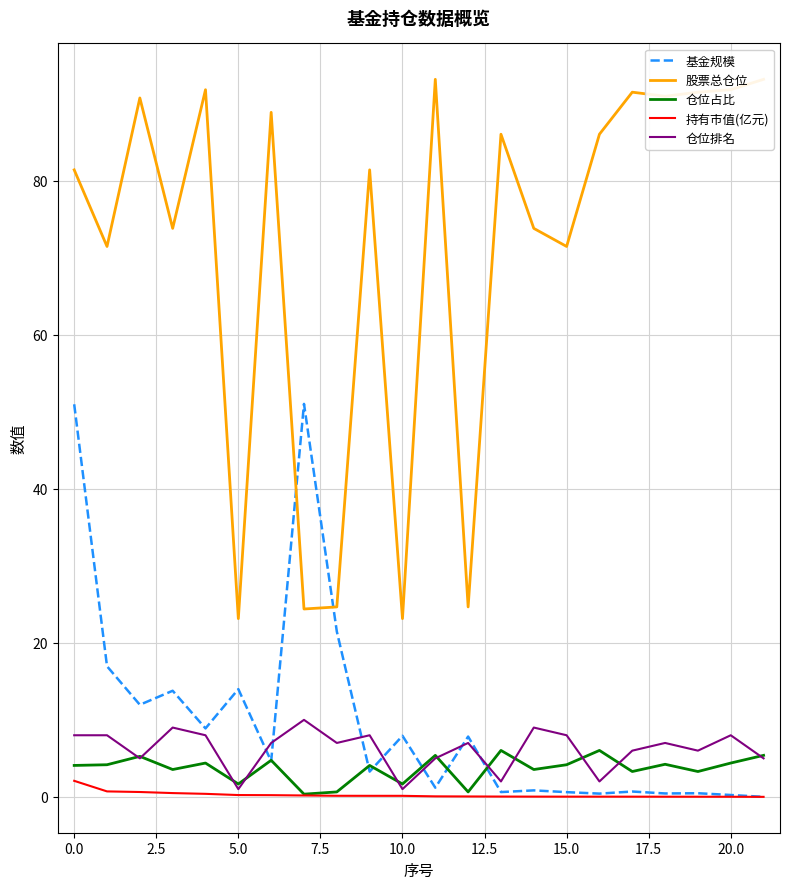

What are all the series names shown in the legend?

基金规模, 股票总仓位, 仓位占比, 持有市值(亿元), 仓位排名